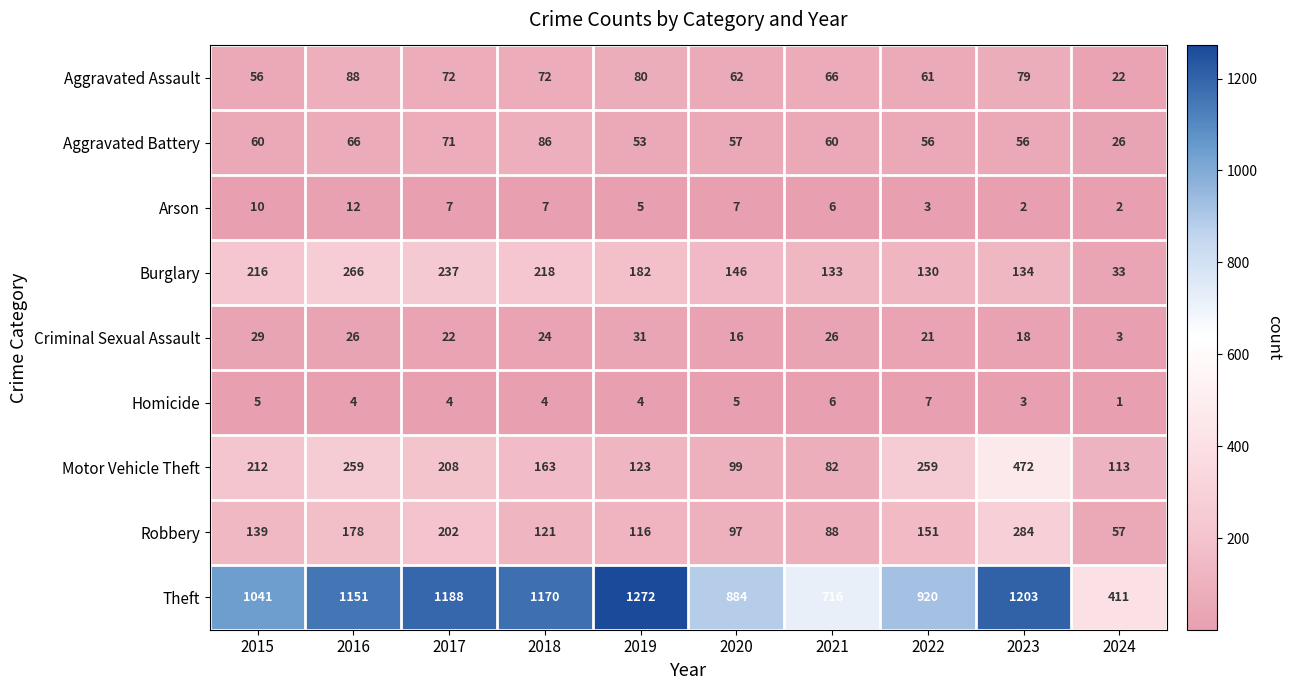

How many values in the Robbery series are below 139?

5